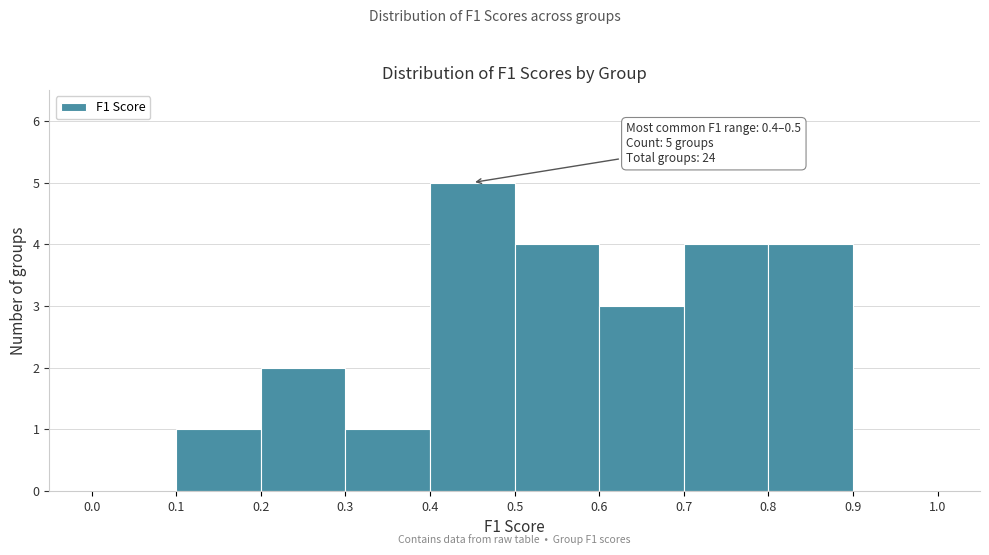

Over which range of the x-axis is the bar tallest?

0.4 to 0.5